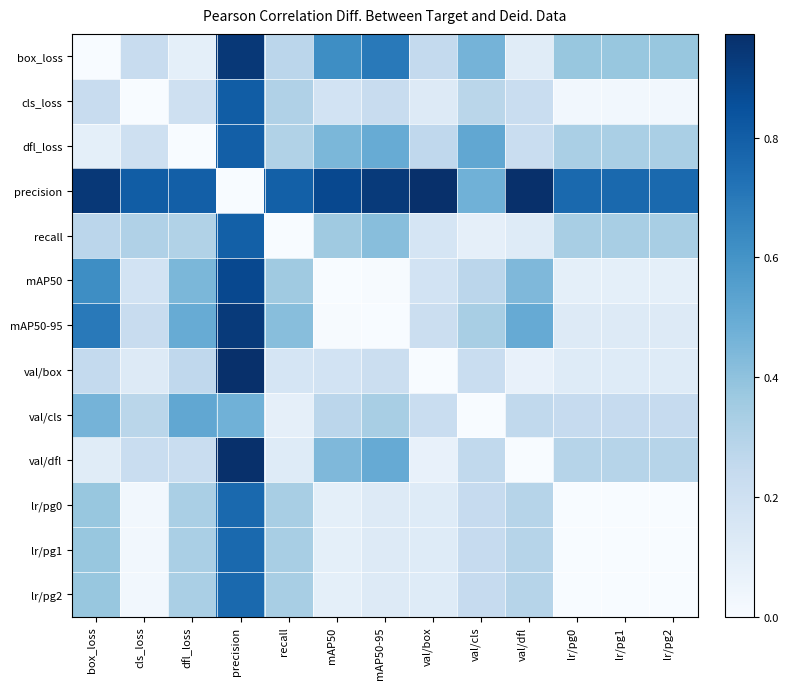

Which series has the largest range (max minus min)?

precision